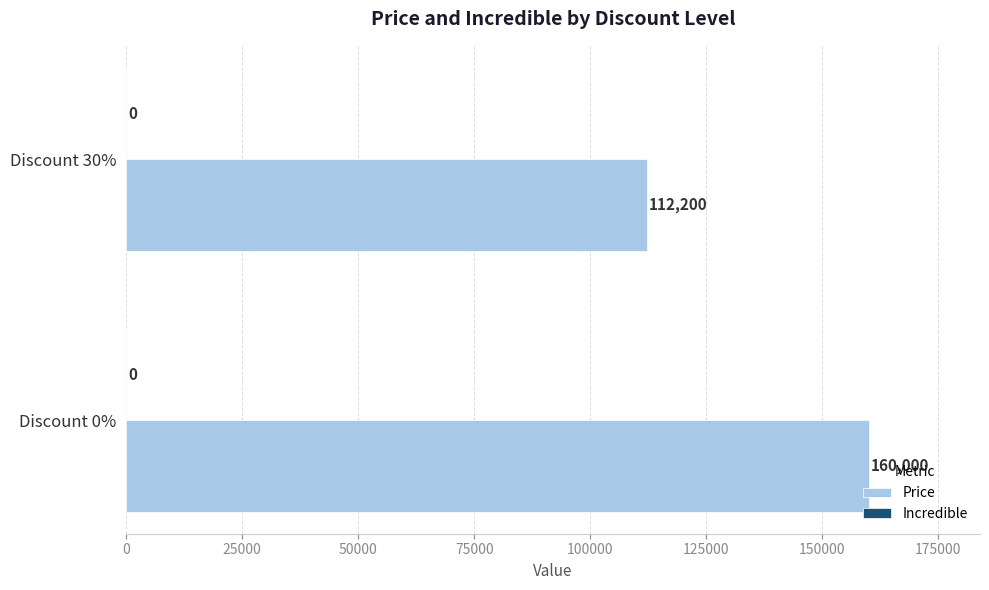

Is it true that the value at Discount 0% is 234397?

False